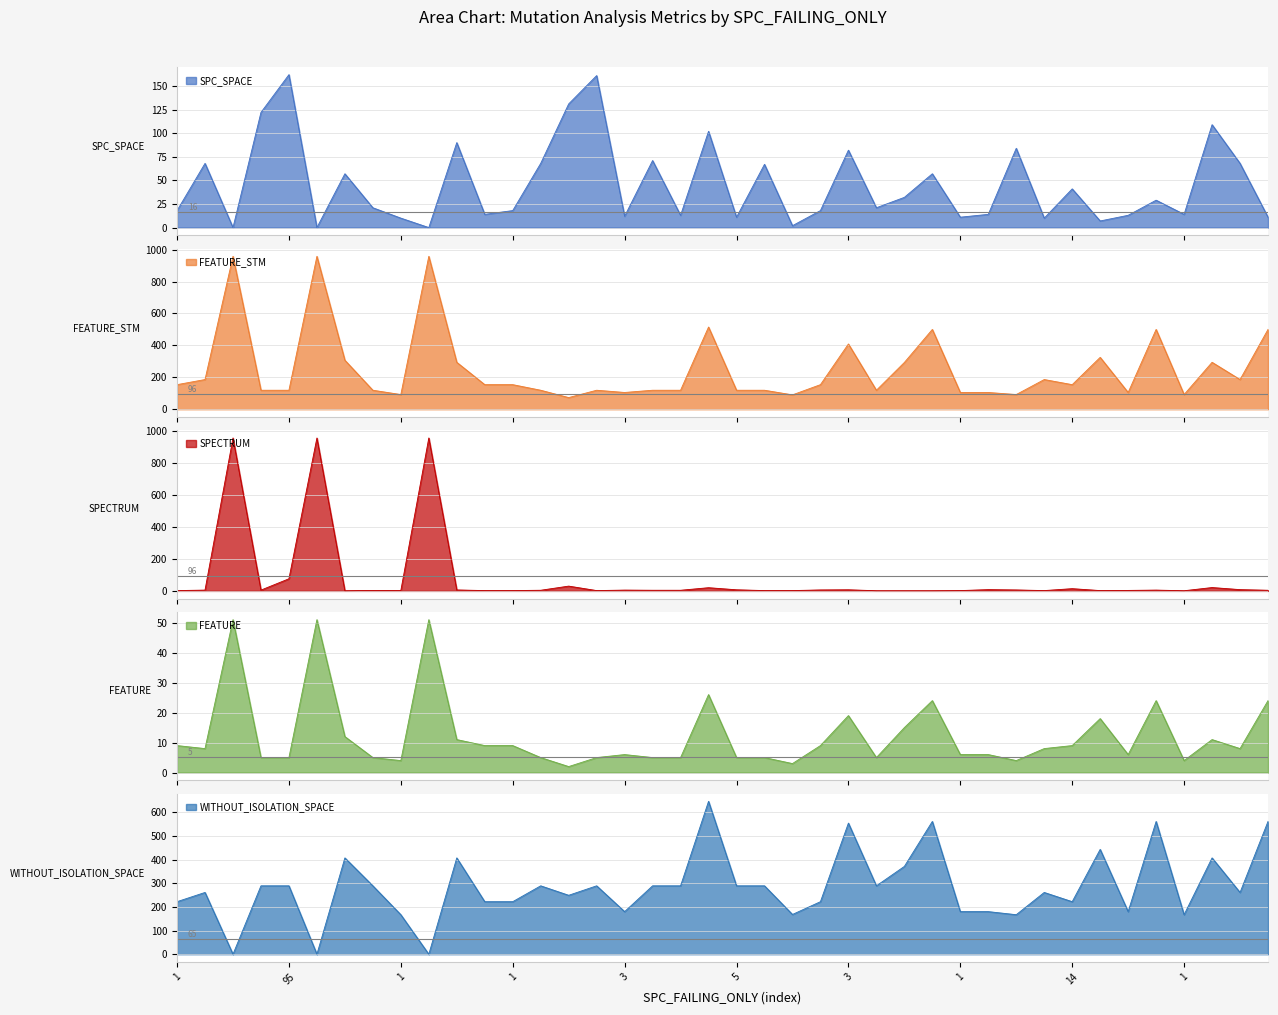

What is the minimum value for FEATURE_STM?

73